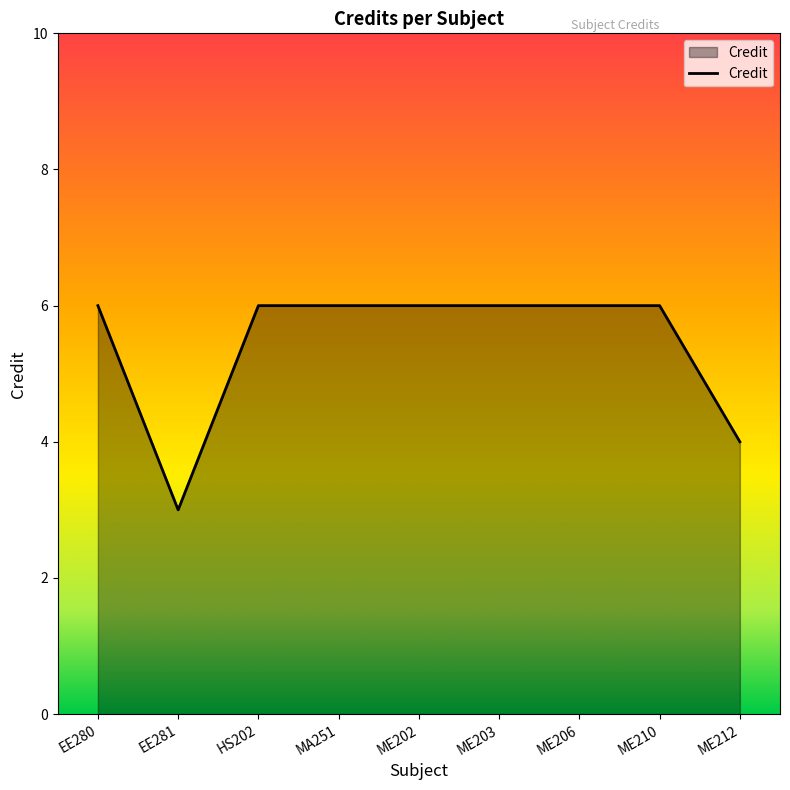

Is it true that the value at ME210 is 6?

True